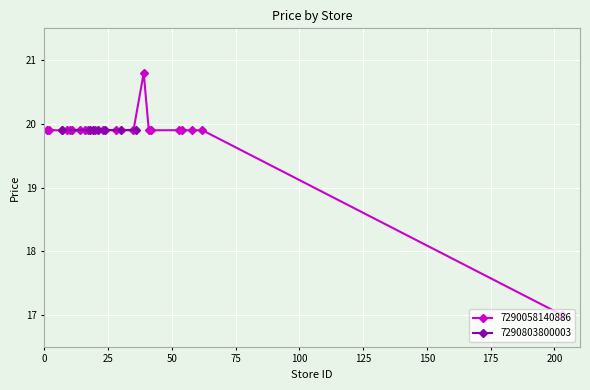

What is the value of the 7290058140886 point at the 9th from the left?

19.9